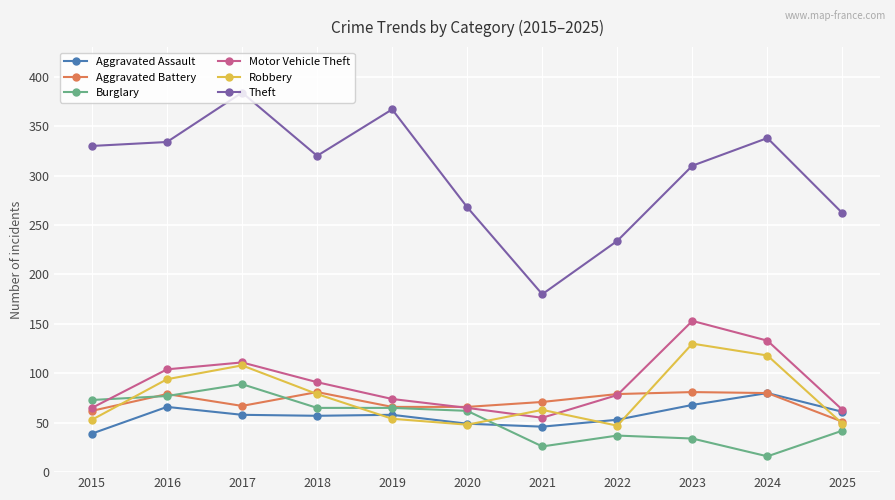

What is the value of the Aggravated Assault point at the 4th from the left?

57